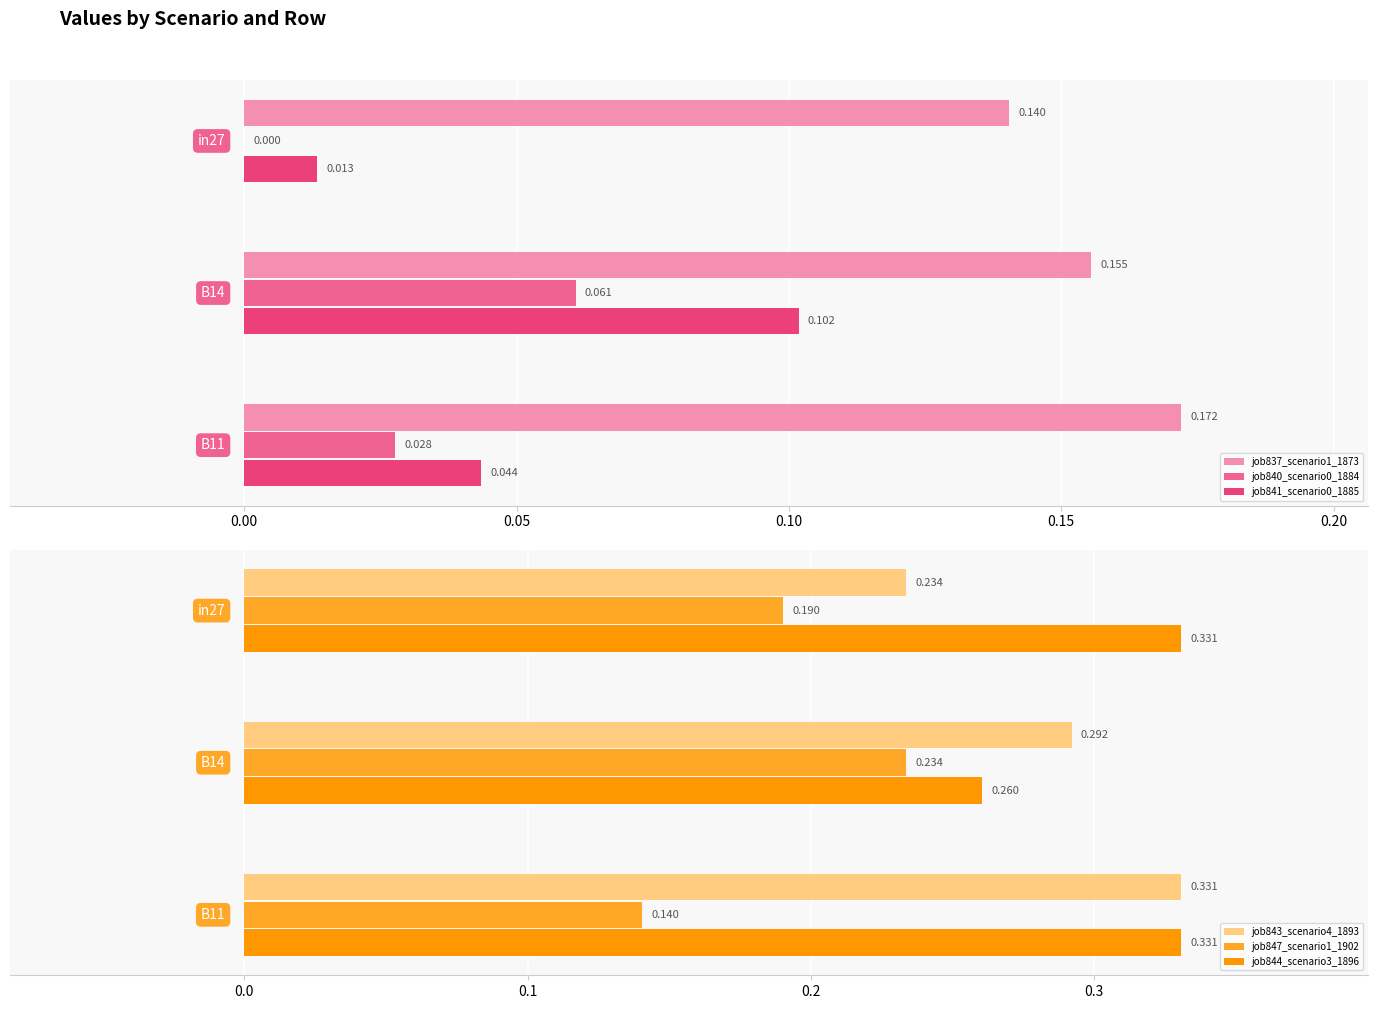

What position from the right is 0.05?

1